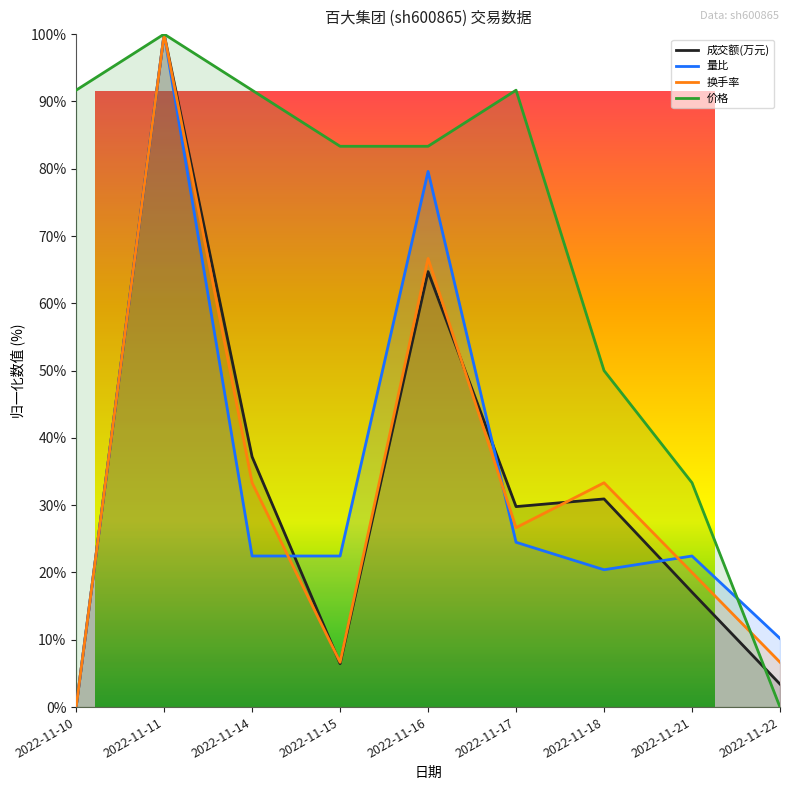

Is the value of 价格 at 2022-11-16 greater than the value of 量比 at 2022-11-22?

Yes